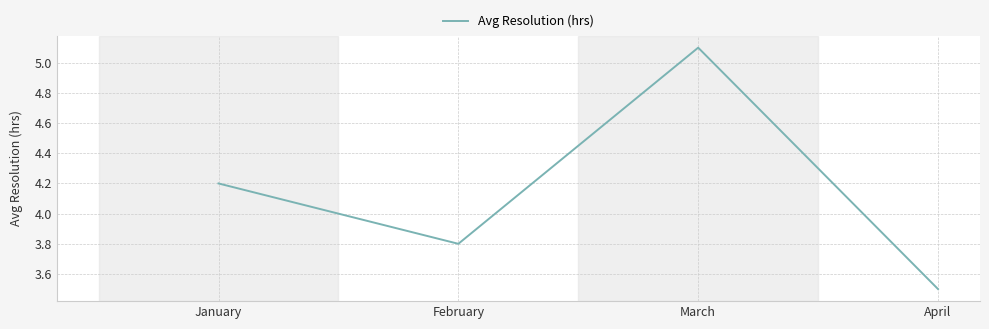

What is the greatest value displayed?

5.1